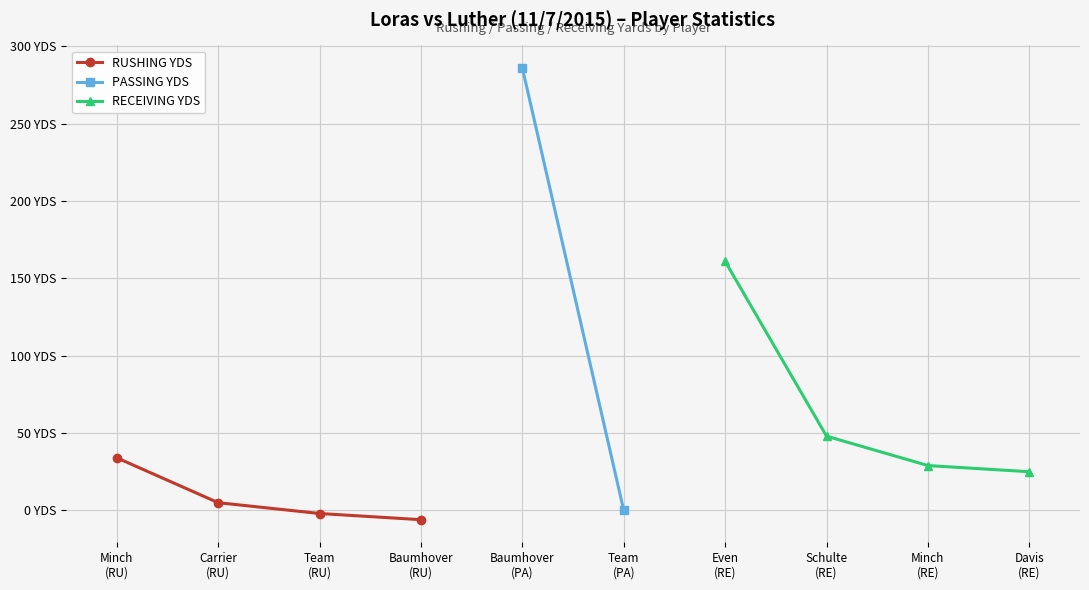

How many data points in Receiving YDS are above 48?

1